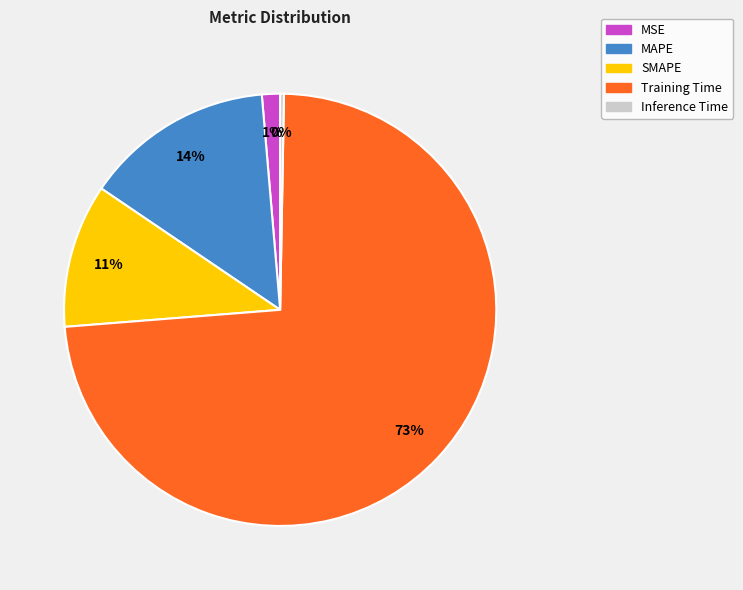

Rank the categories by value from lowest to highest.

Inference Time, MSE, SMAPE, MAPE, Training Time